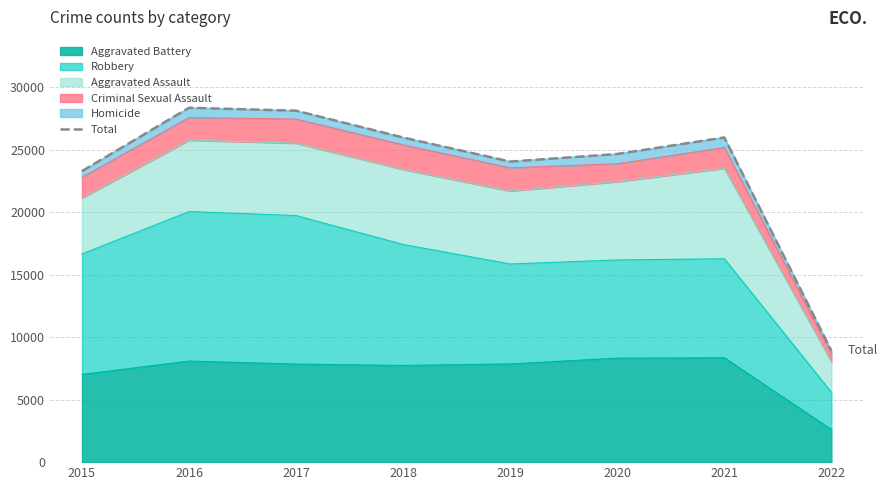

Rank the categories by value from highest to lowest.

2016, 2017, 2021, 2018, 2020, 2019, 2015, 2022